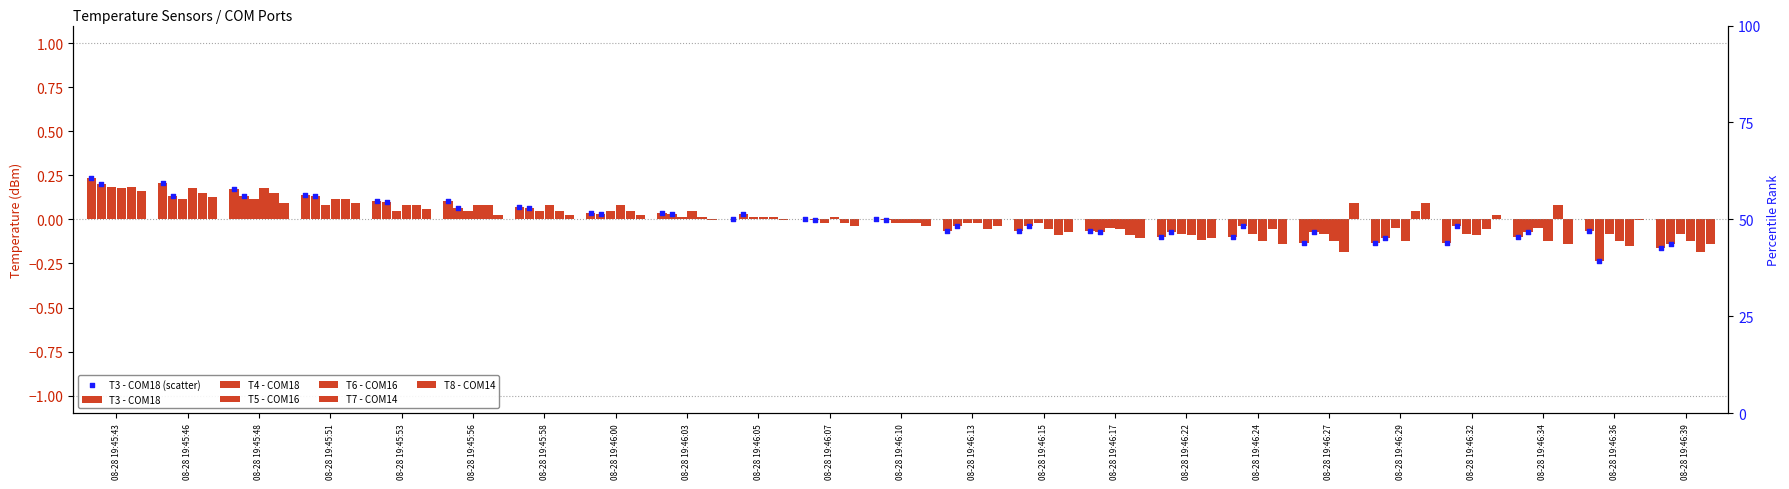

Which series reaches the minimum Y coordinate?

T4 - COM18